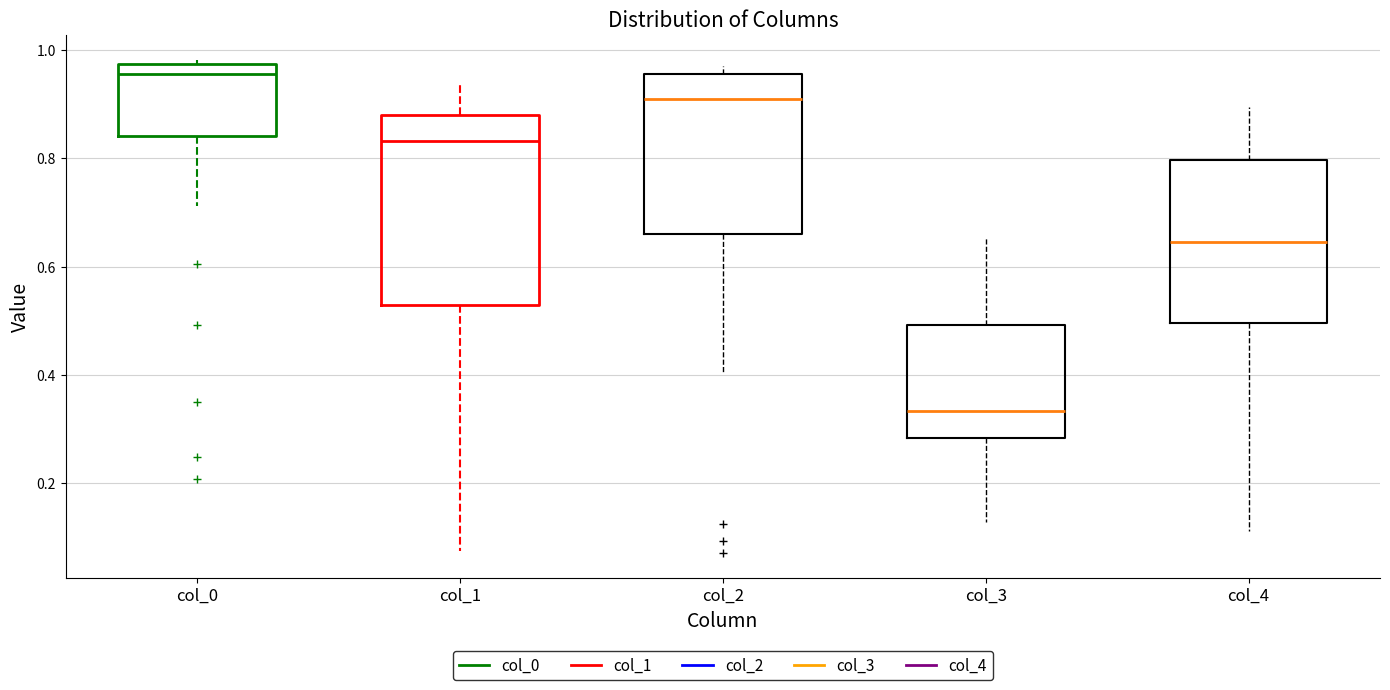

Comparing the boxes themselves (not the whiskers), which one is the tallest?

col_1